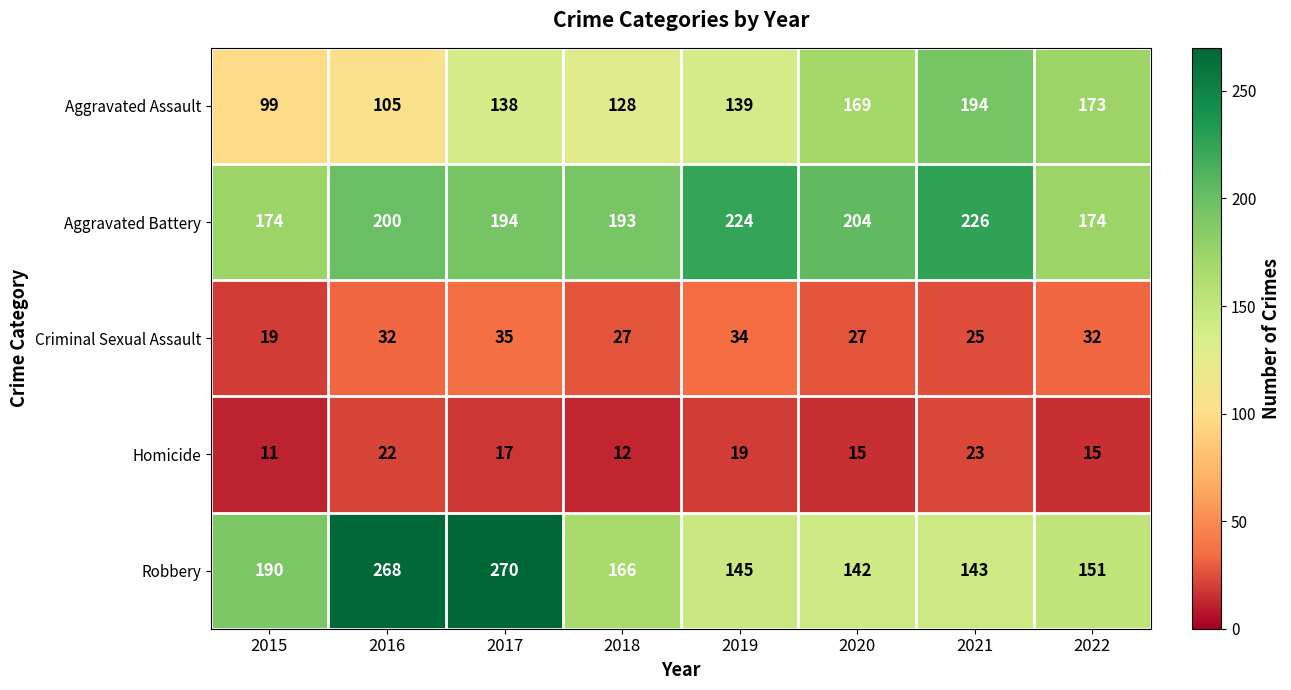

What is the difference between the maximum and minimum values in the Homicide series?

12